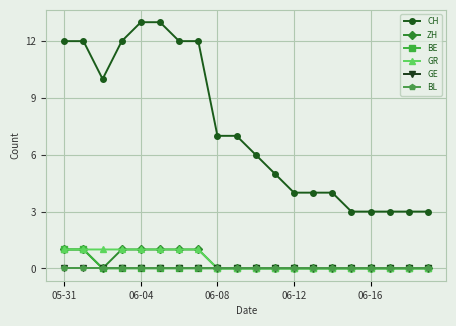

Is this an area chart (filled region under the line)?

No